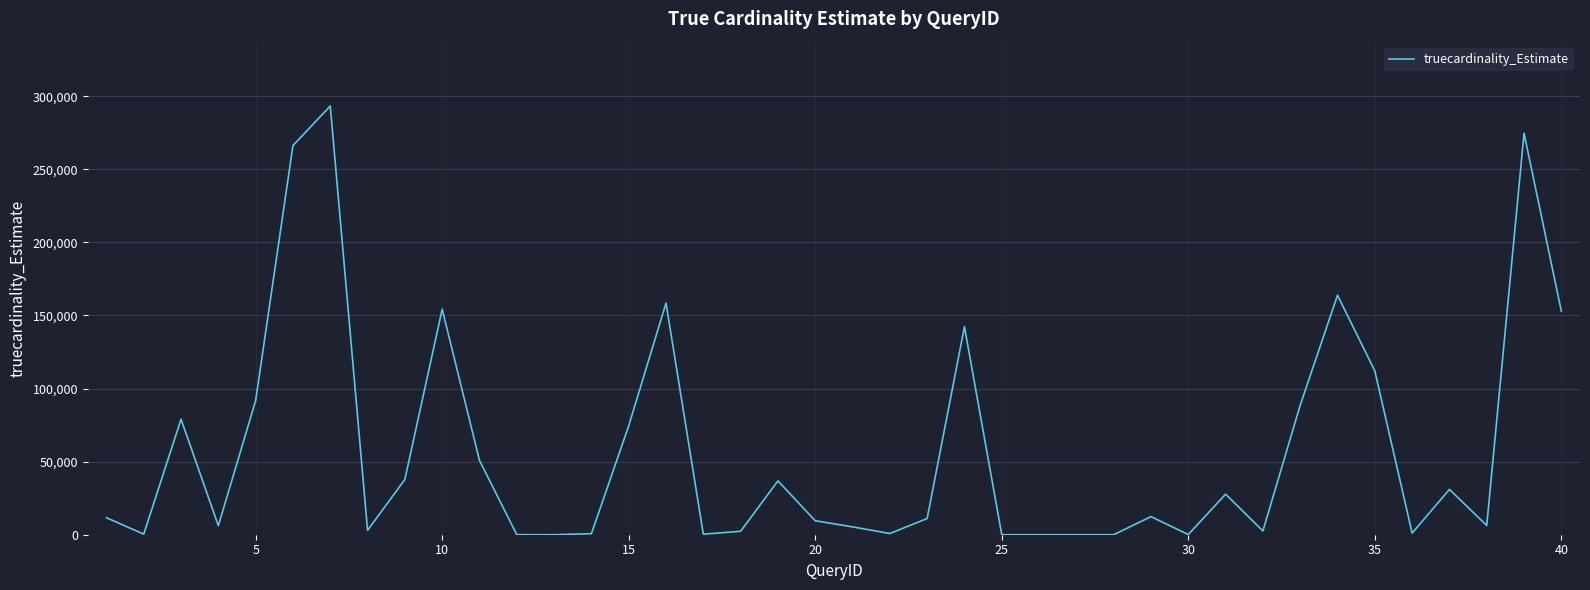

What is the greatest value displayed?

293277